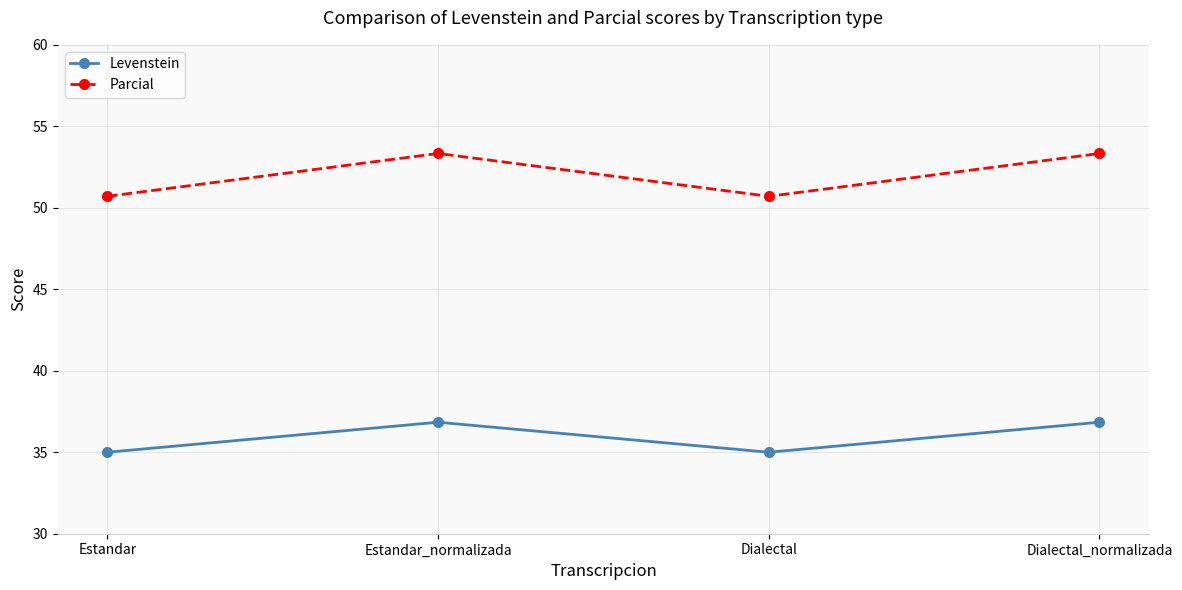

Which series changed the most between Estandar_normalizada and Dialectal?

Parcial